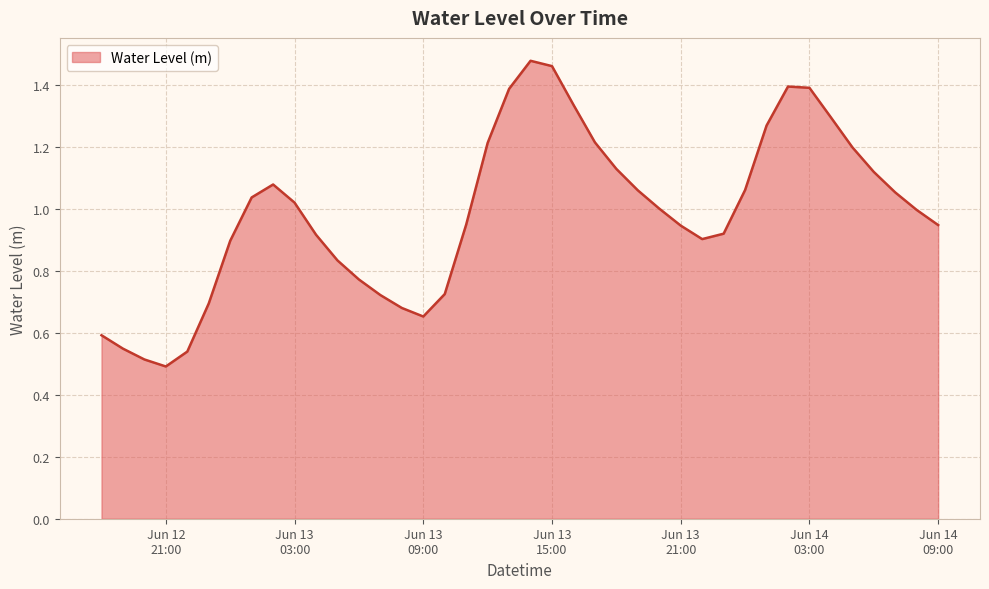

How many lines are shown in the chart?

1